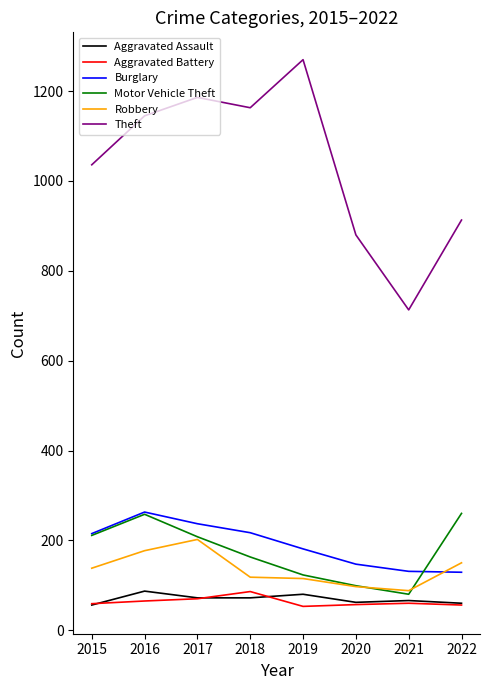

What is the total value across all series at 2017?

1975